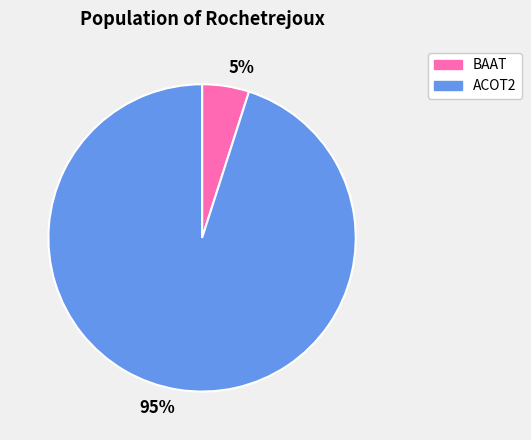

Which slice is the smallest?

5%